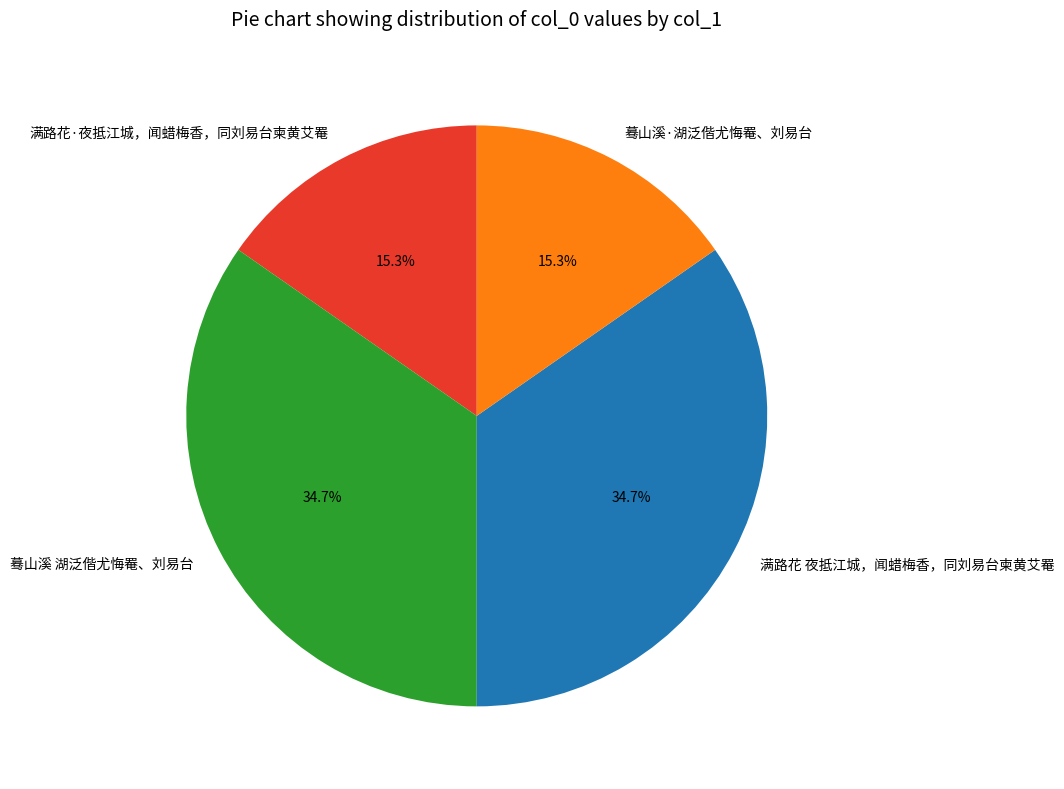

To the nearest percent, what is the combined percentage of 蓦山溪·湖泛偕尤悔罨、刘易台 and 满路花 夜抵江城，闻蜡梅香，同刘易台柬黄艾罨?

50%